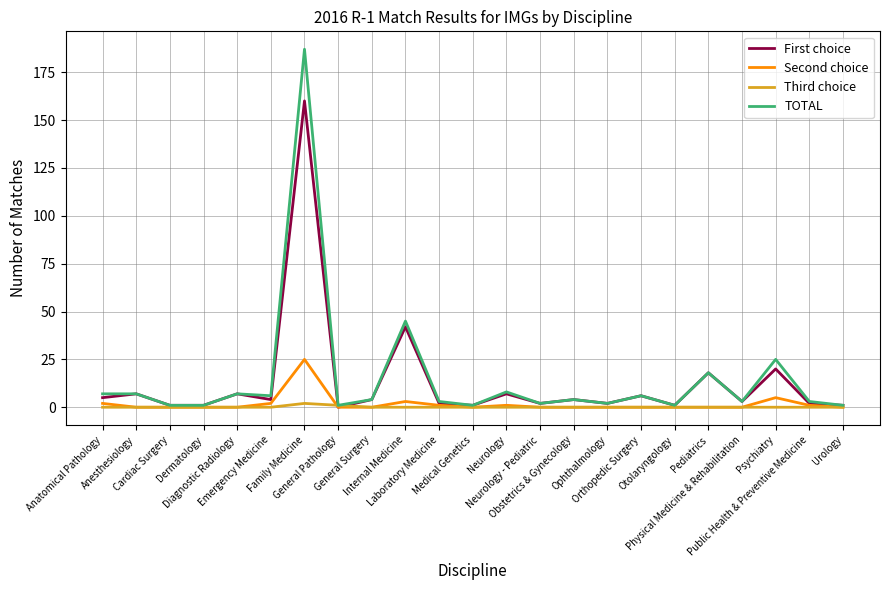

What are all the series names shown in the legend?

First choice, Second choice, Third choice, TOTAL